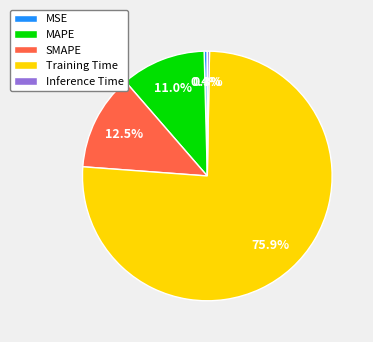

What is the majority slice?

Training Time